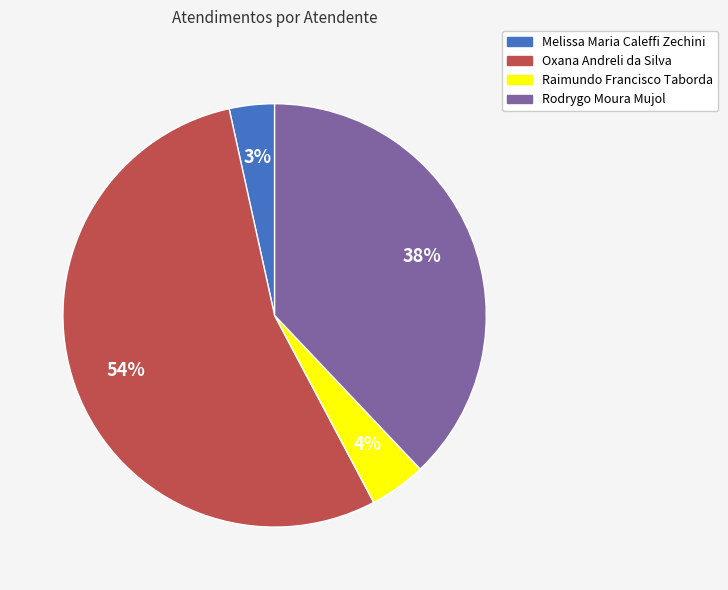

Is it true that Rodrygo Moura Mujol is 47% of the pie?

False